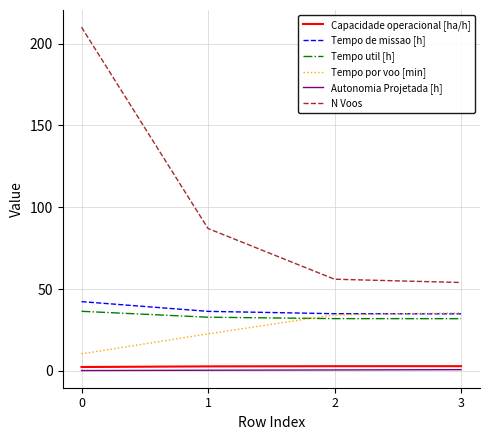

True or false: Tempo de missao [h] and N Voos cross at least once.

False